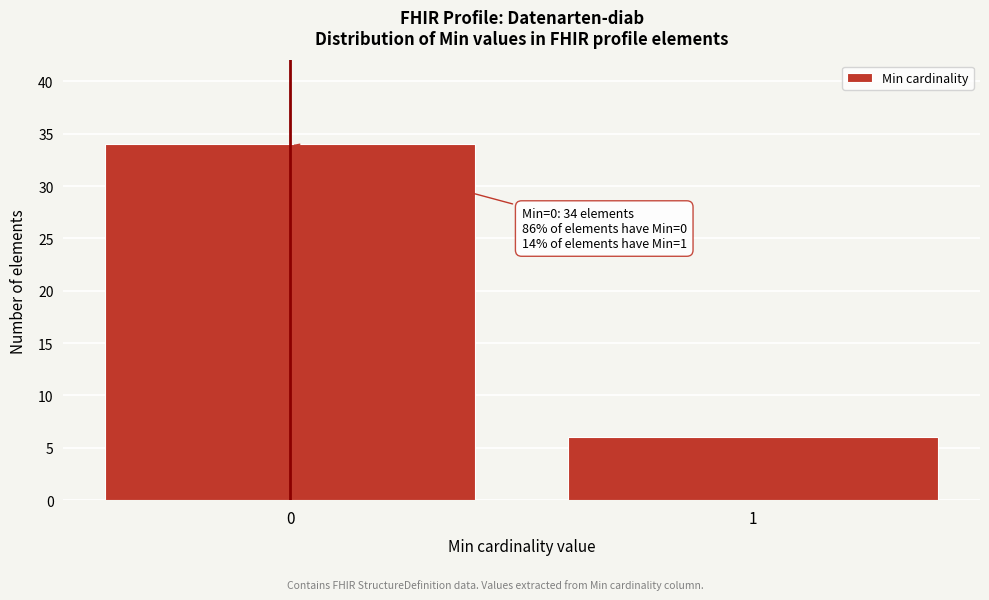

Reading right to left, transcribe all the data shown in this chart.

1=6	0=34